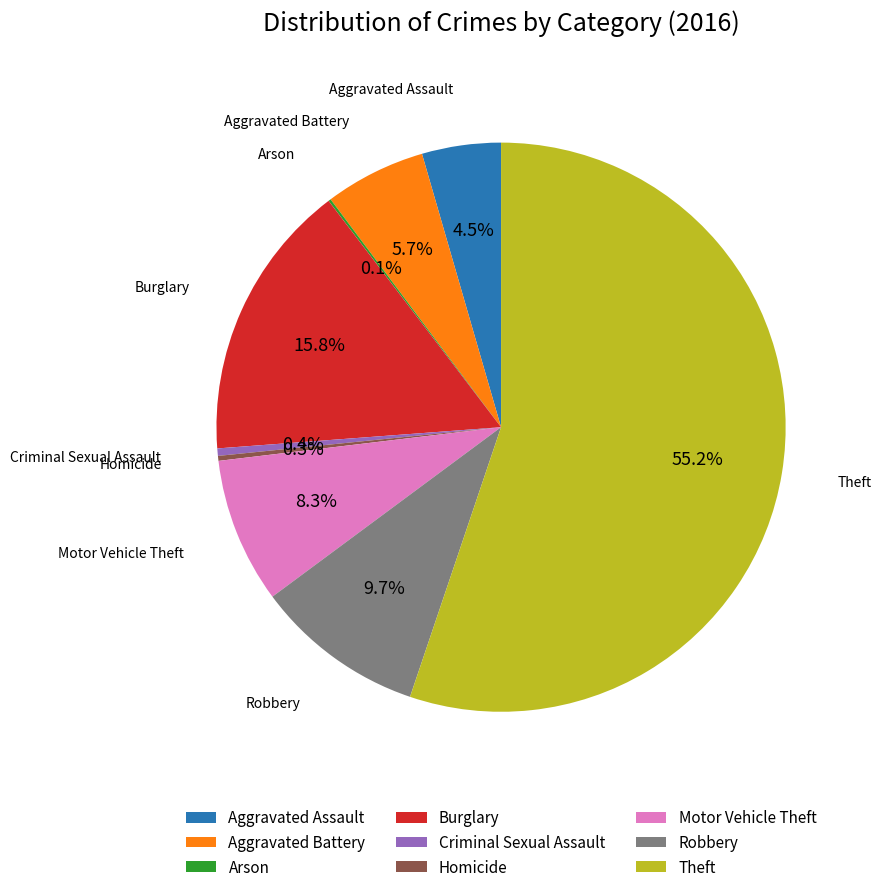

Is there a majority slice in this chart?

Yes